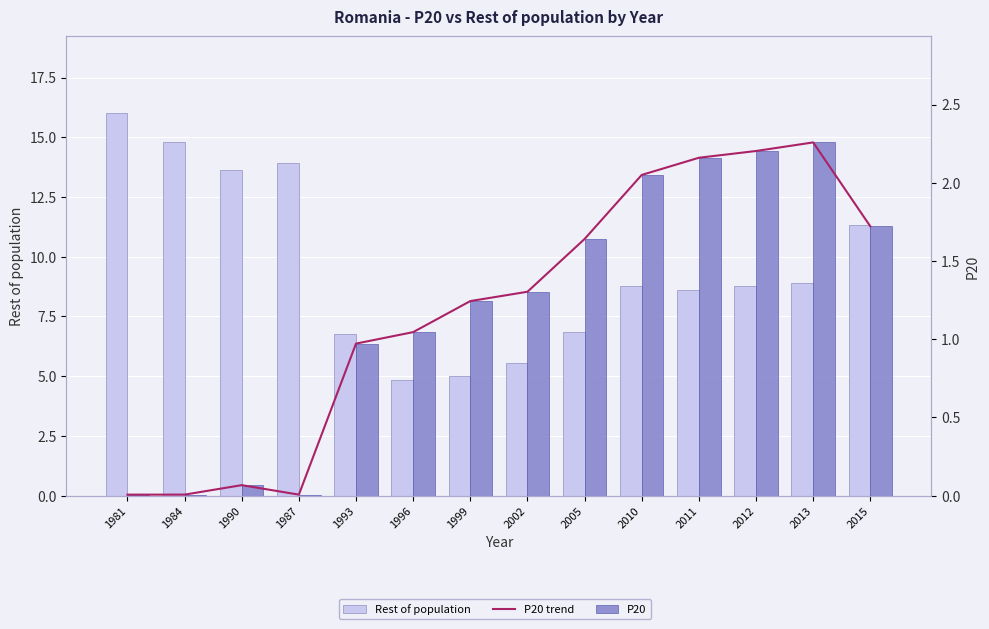

What is the difference between the maximum and minimum values in the Rest of population series?

11.2